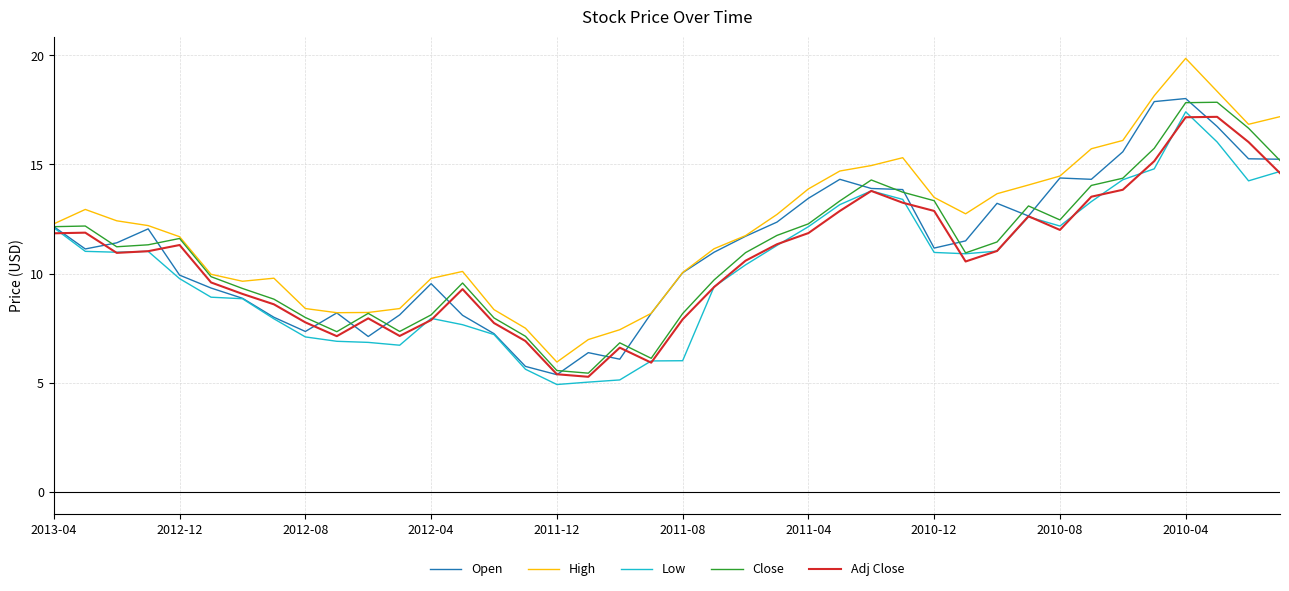

What is the maximum value shown in the chart?

19.9